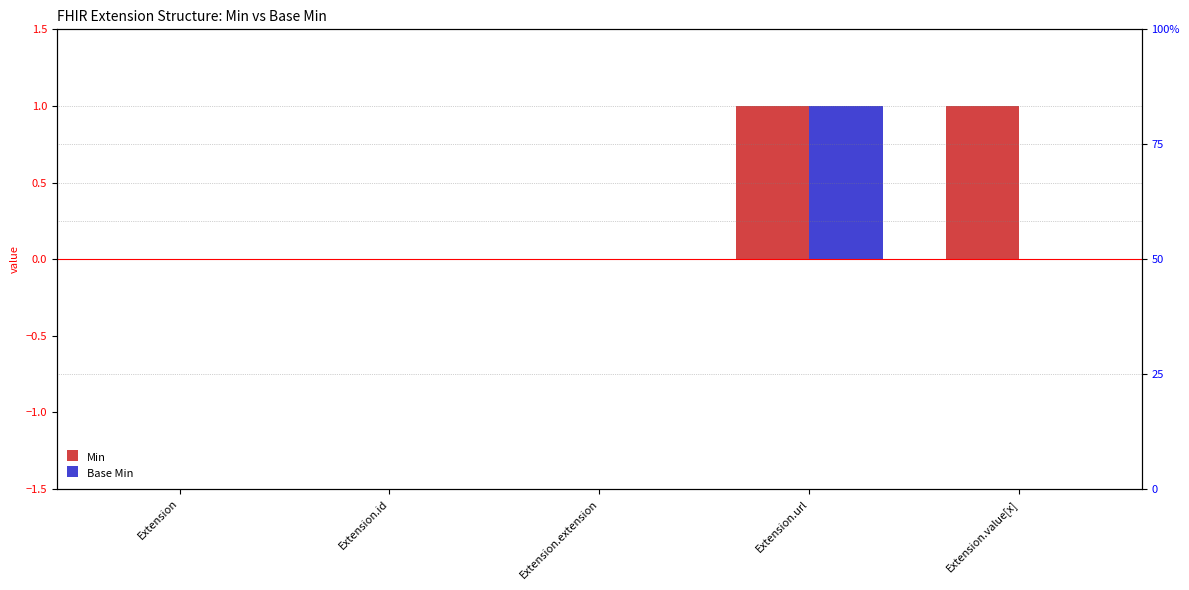

Which series has the largest total across all categories?

Min